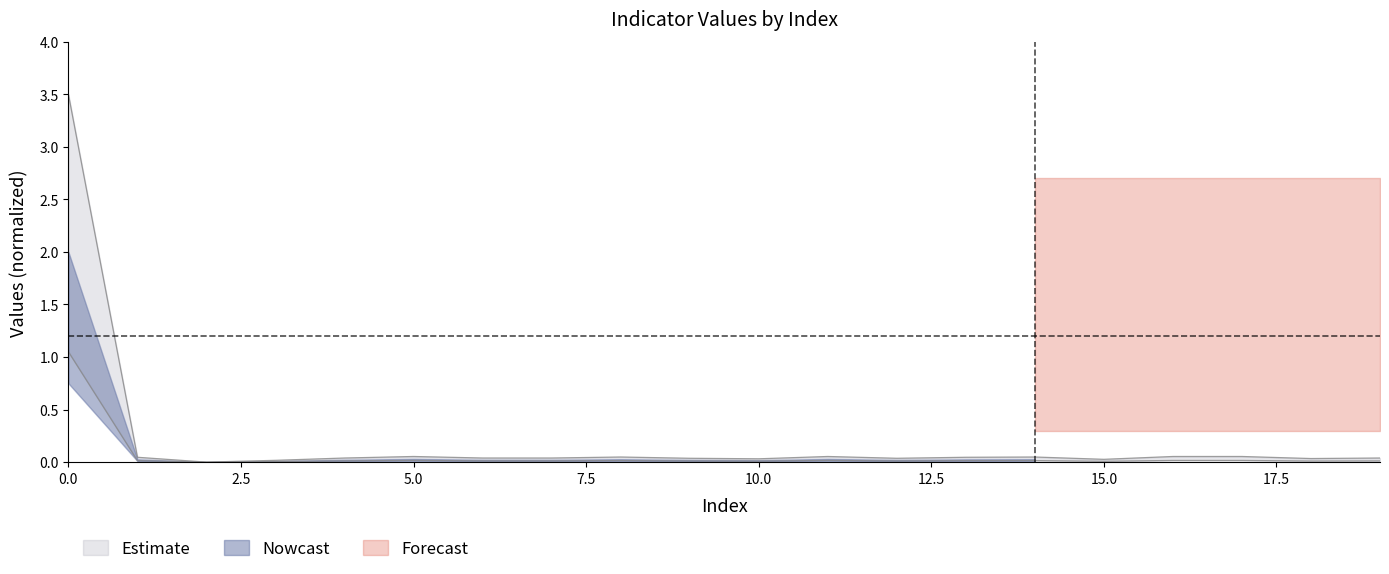

Reading right to left, list all the values displayed in this chart.

values: 0.0	0.0	0.0	0.0	0.0	0.0	0.0	0.0	0.0	0.0	0.0	0.0	0.0	0.0	0.0	0.0	0.0	0.0	0.0	1.1
geocd: 0.0	0.0	0.1	0.1	0.0	0.0	0.0	0.0	0.1	0.0	0.0	0.0	0.0	0.0	0.1	0.0	0.0	0.0	0.0	3.5